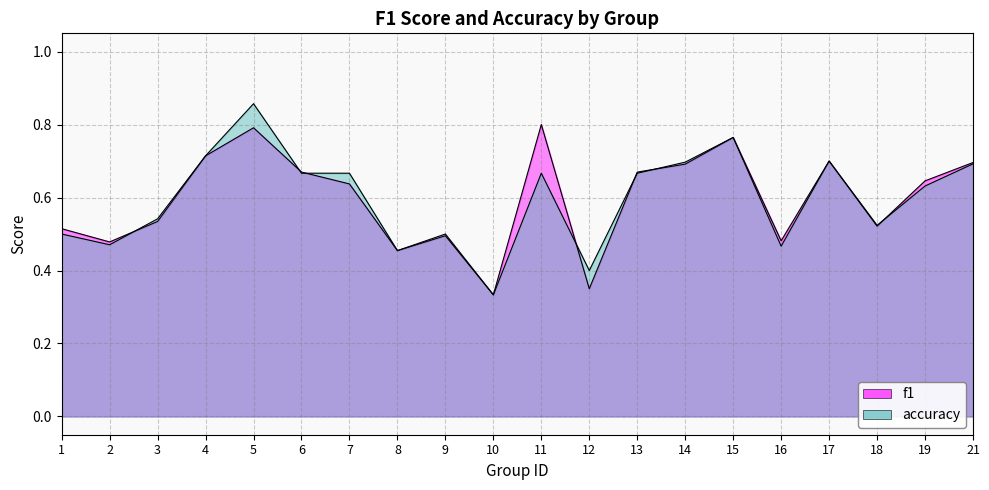

At which category is the sum across all series the highest?

5